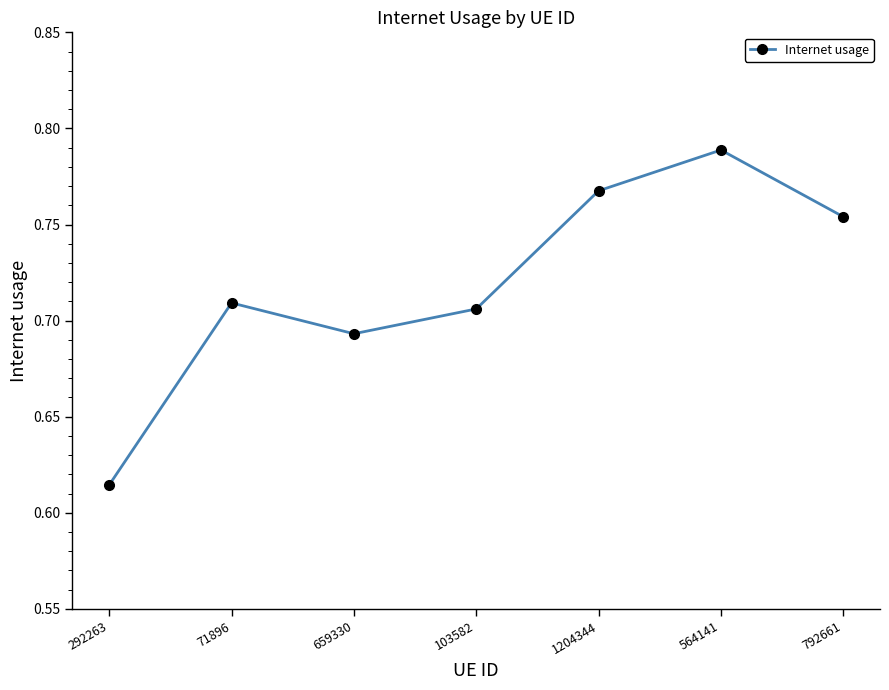

What is the difference between the second highest and second lowest values?

0.1